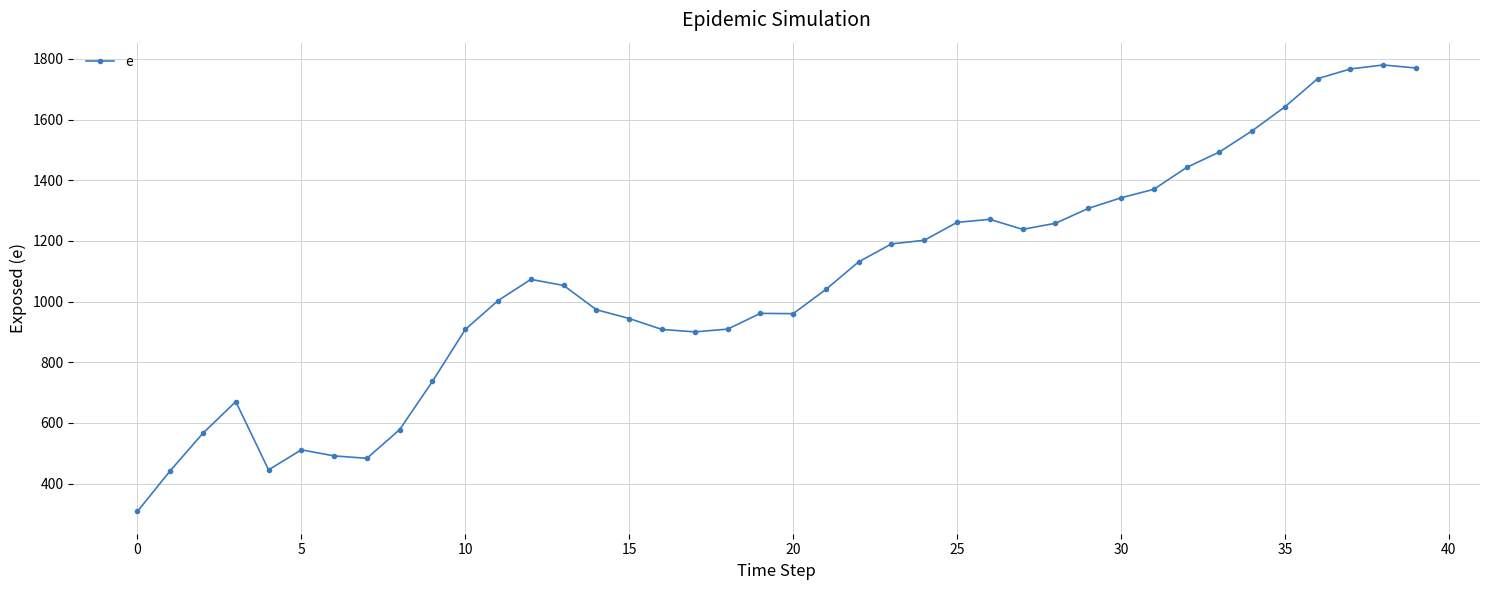

What is the greatest value displayed?

1780